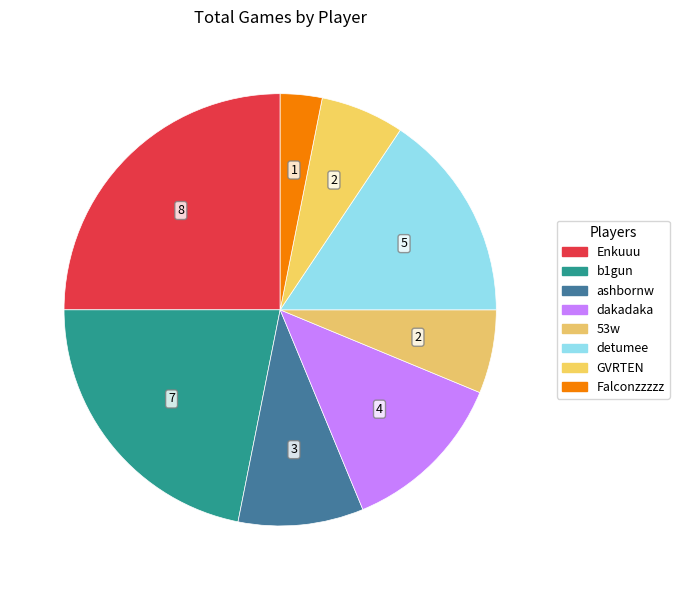

How many segments does this pie chart have?

8